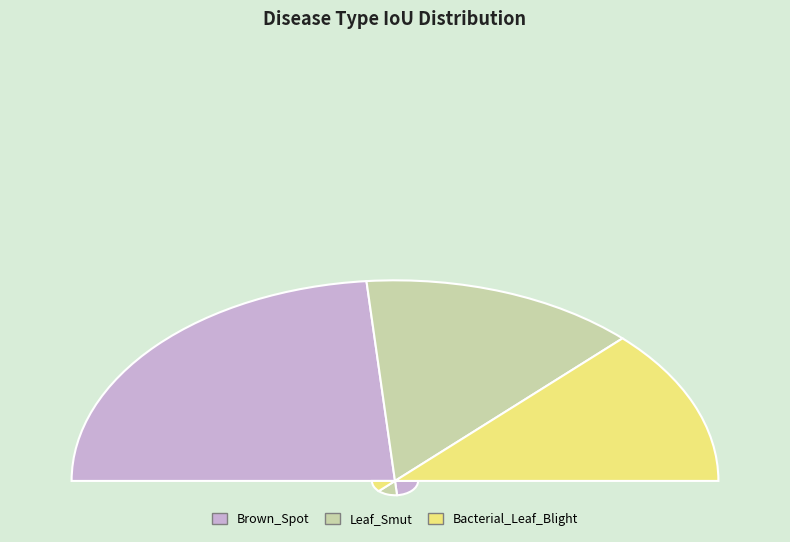

What percentage is the Bacterial_Leaf_Blight slice, to the nearest percent?

21%